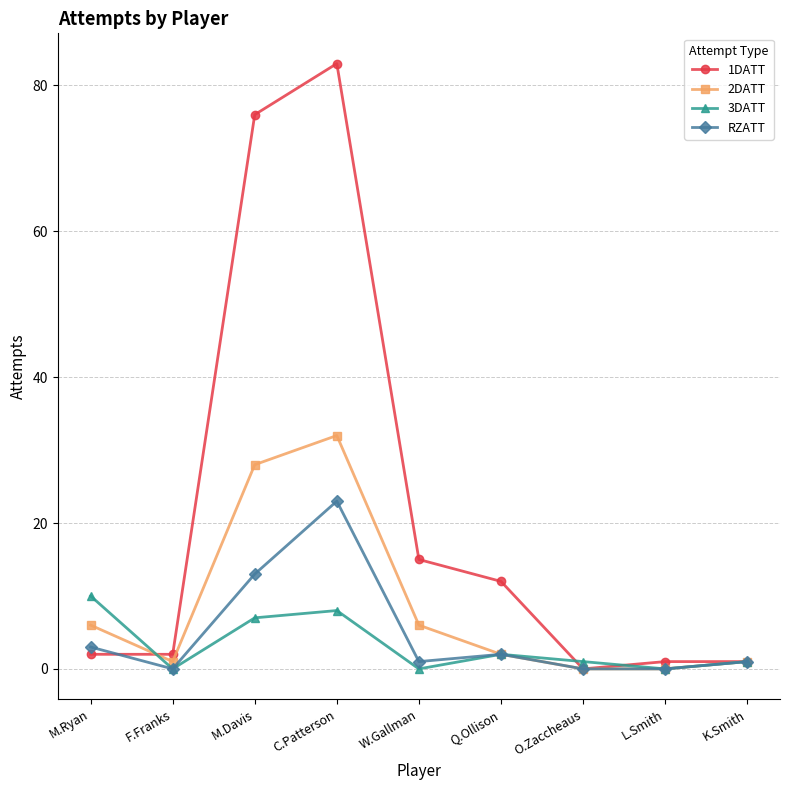

True or false: 3DATT has more than 0 interior local peaks.

True